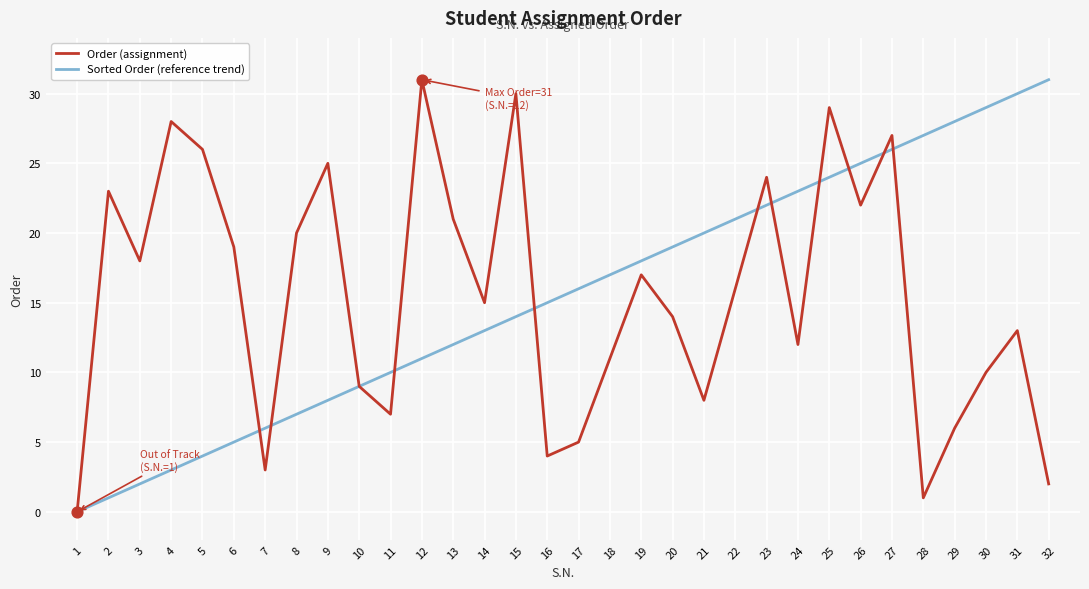

Between 25 and 26, which series saw the biggest shift?

Order (assignment)